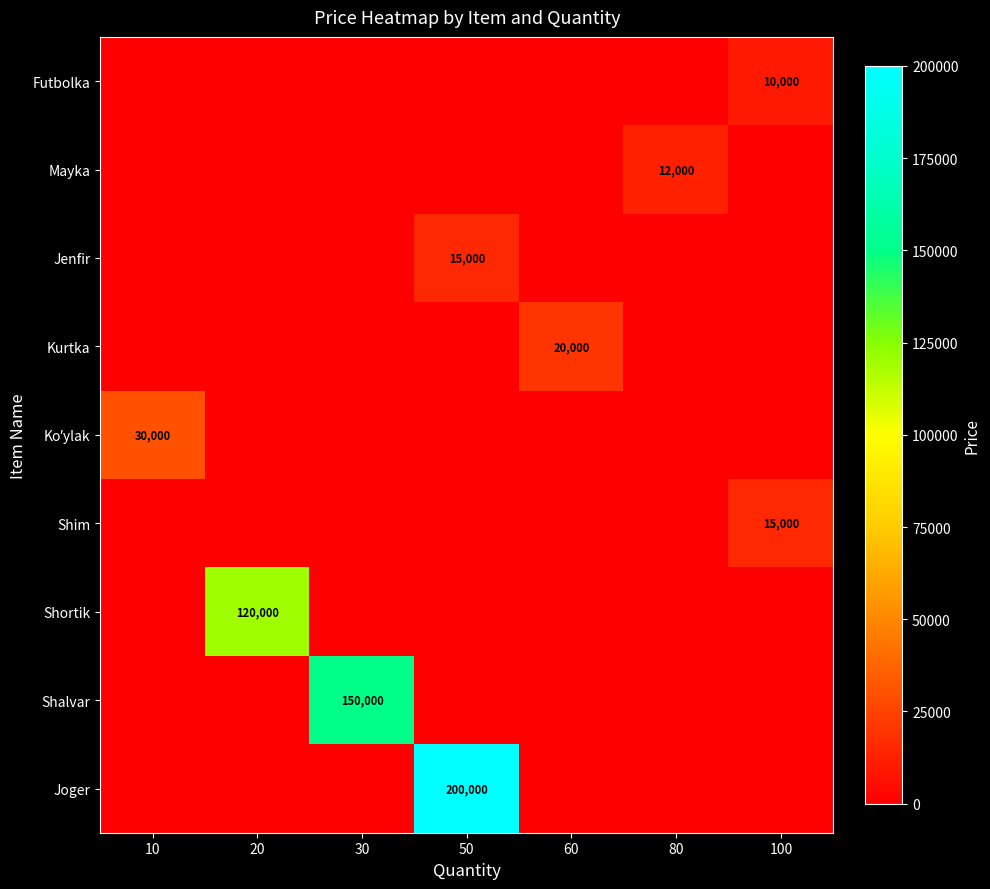

True or false: Futbolka has a value of 16656 at 100.

False